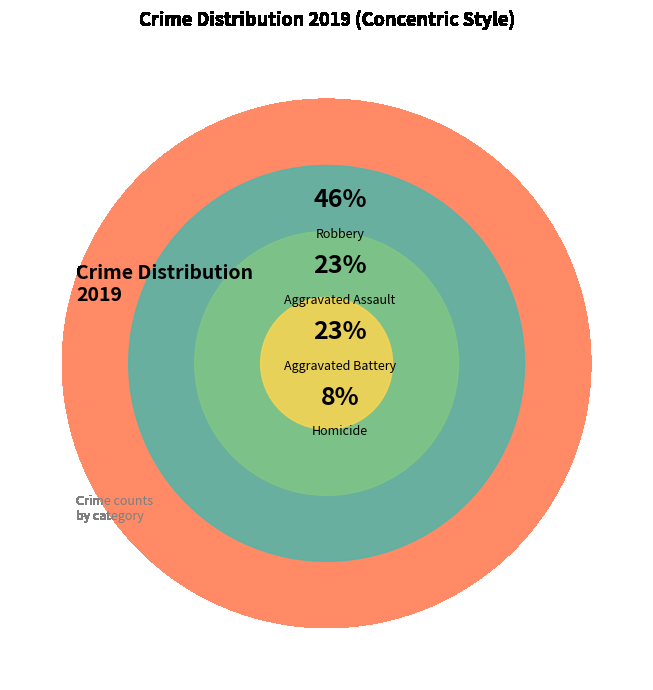

What portion of the pie excludes Aggravated Battery?

76.9%